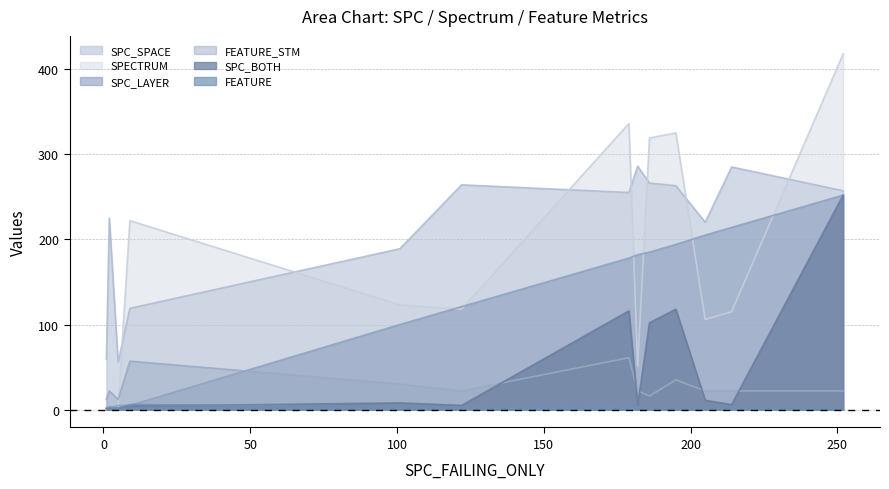

What is the difference between the highest and lowest values at 179?

331